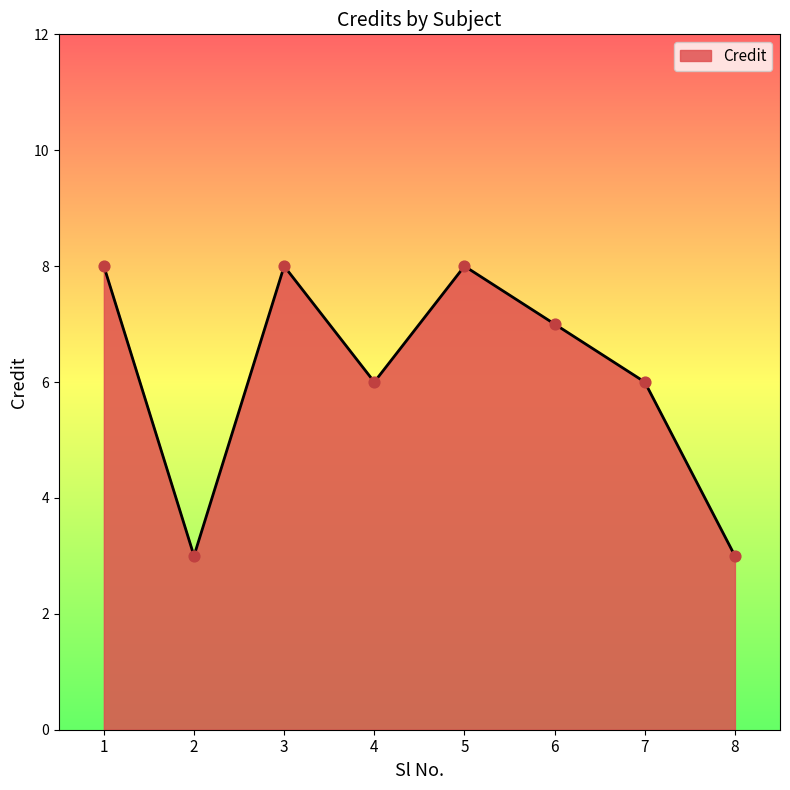

What is the change in value from 1 to 8?

-5